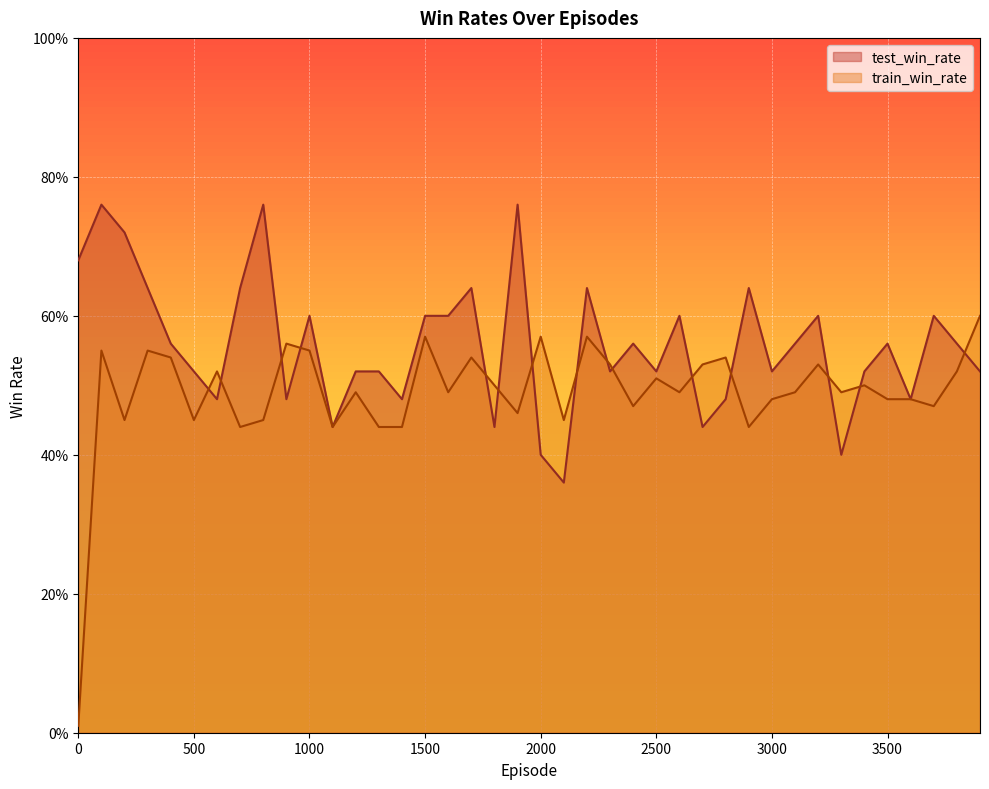

What is the total value across all series at 500?

1.0